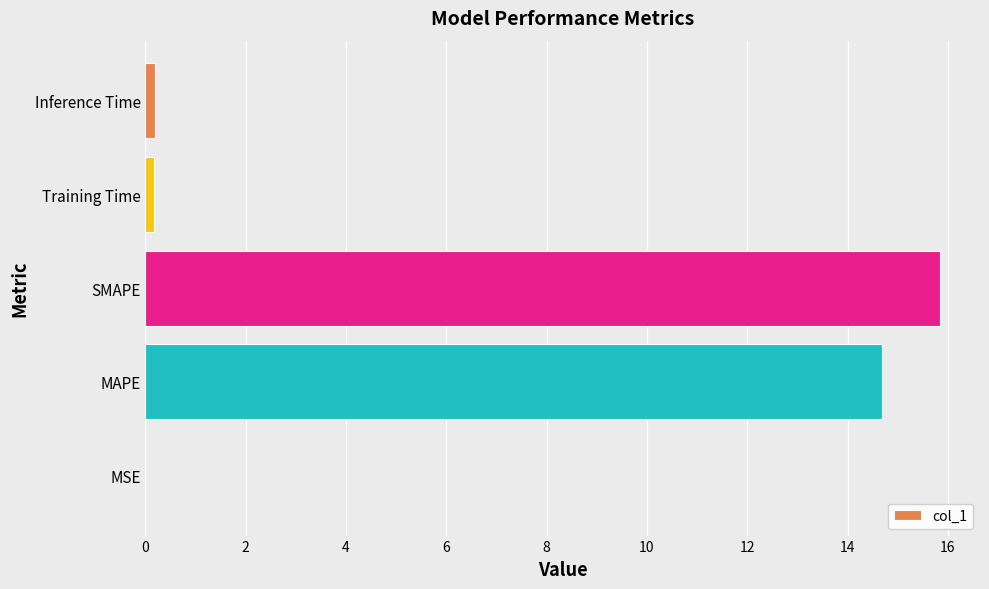

True or false: the data shows 8.1 at SMAPE.

False